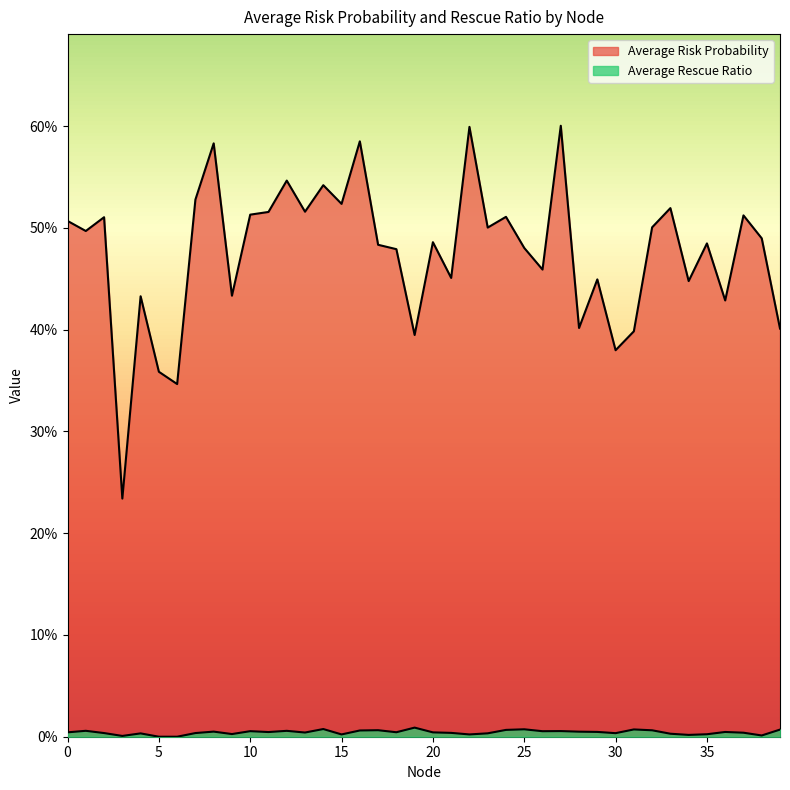

How many distinct data groups are displayed?

2